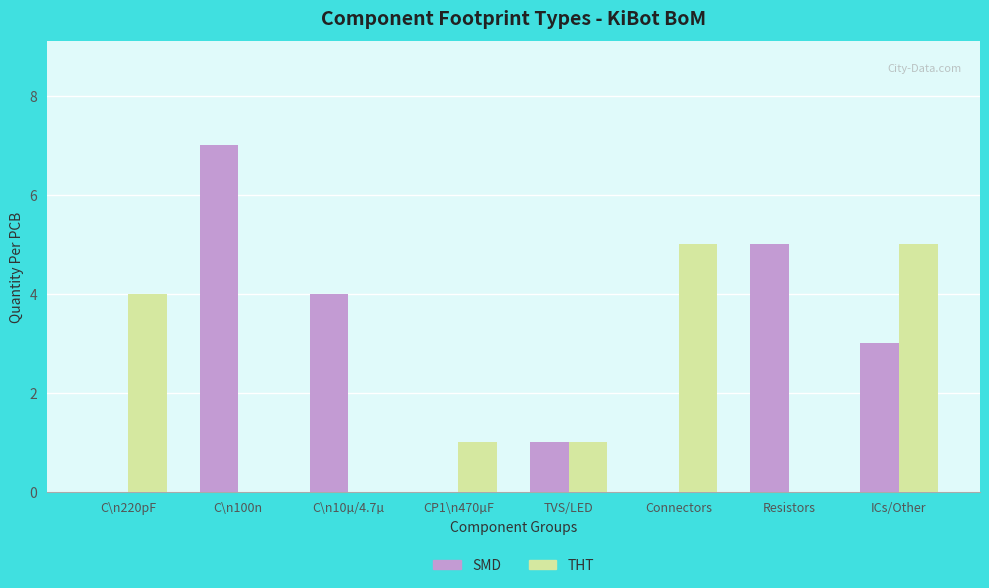

How many categories are shown in the chart?

8